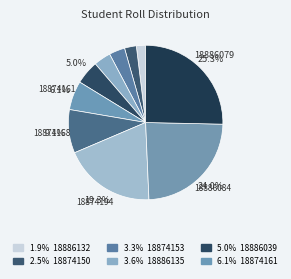

Count the number of slices in the pie.

10